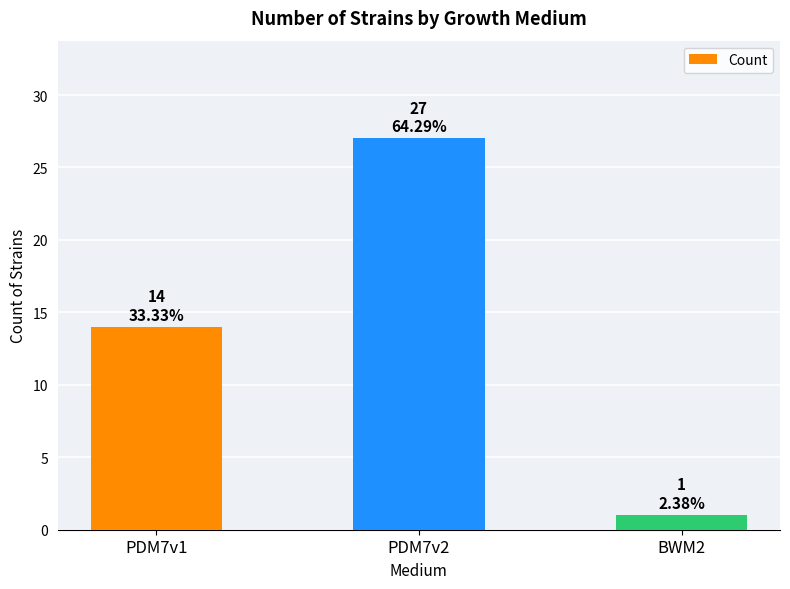

Approximately how many times larger is the value at PDM7v2 compared to BWM2?

27.0